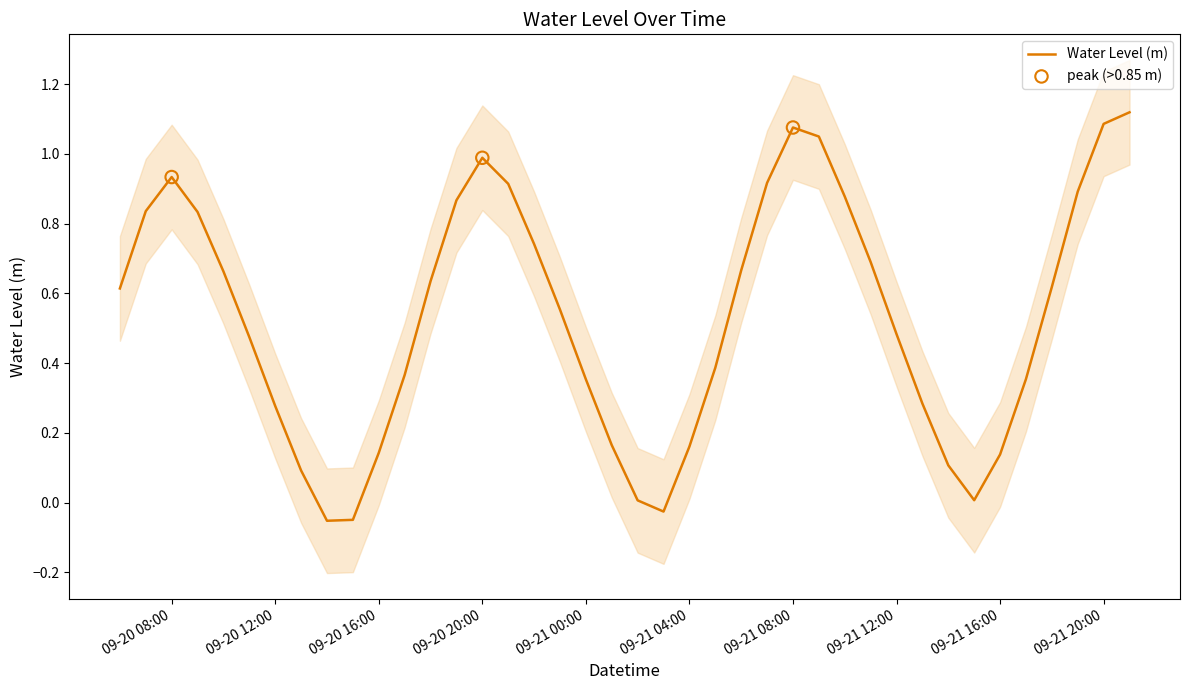

What is the change in value from 2025-09-20 19:00:00 to 2025-09-21 20:00:00?

+0.2